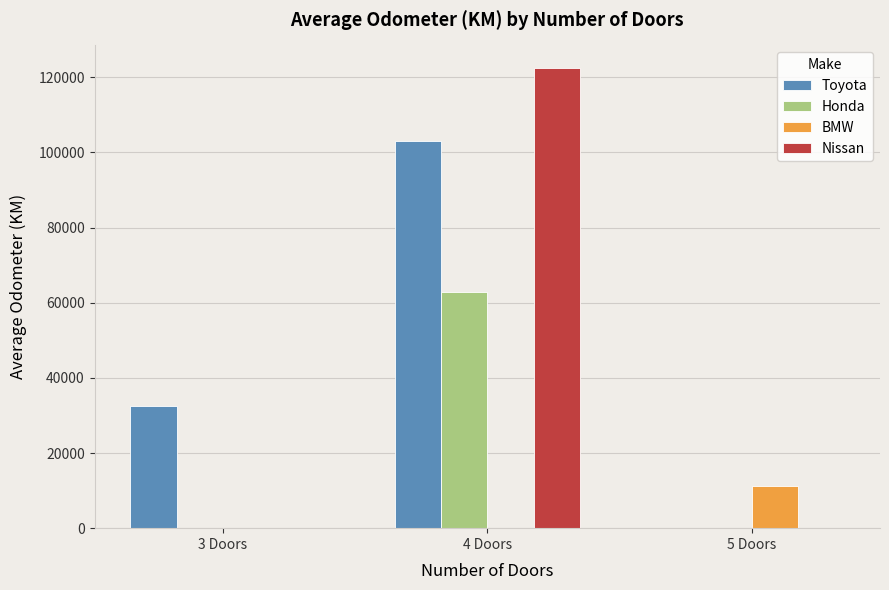

What are all the series names shown in the legend?

Toyota, Honda, BMW, Nissan